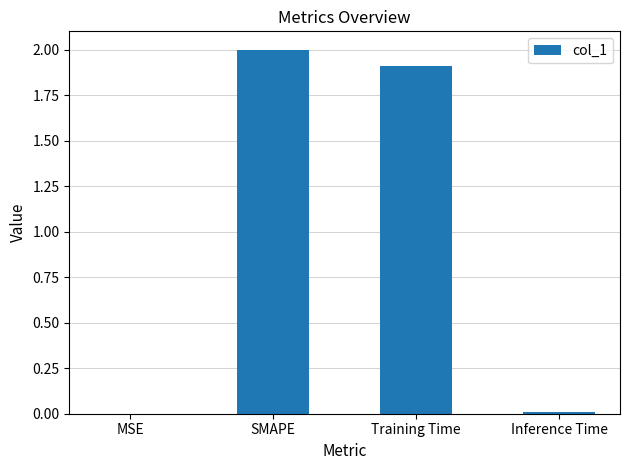

Are the bars horizontal?

No